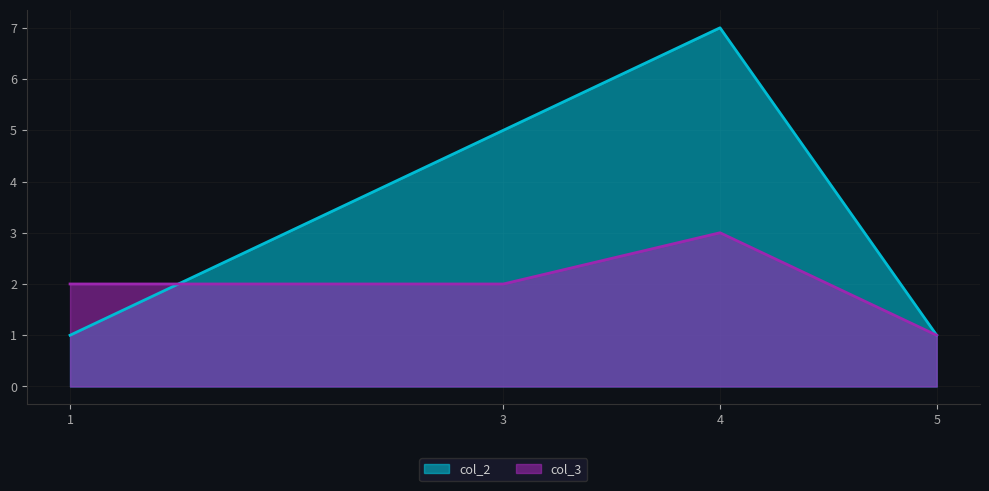

Reading right to left, list all the values displayed in this chart.

col_2: 1	7	5	1
col_3: 1	3	2	2